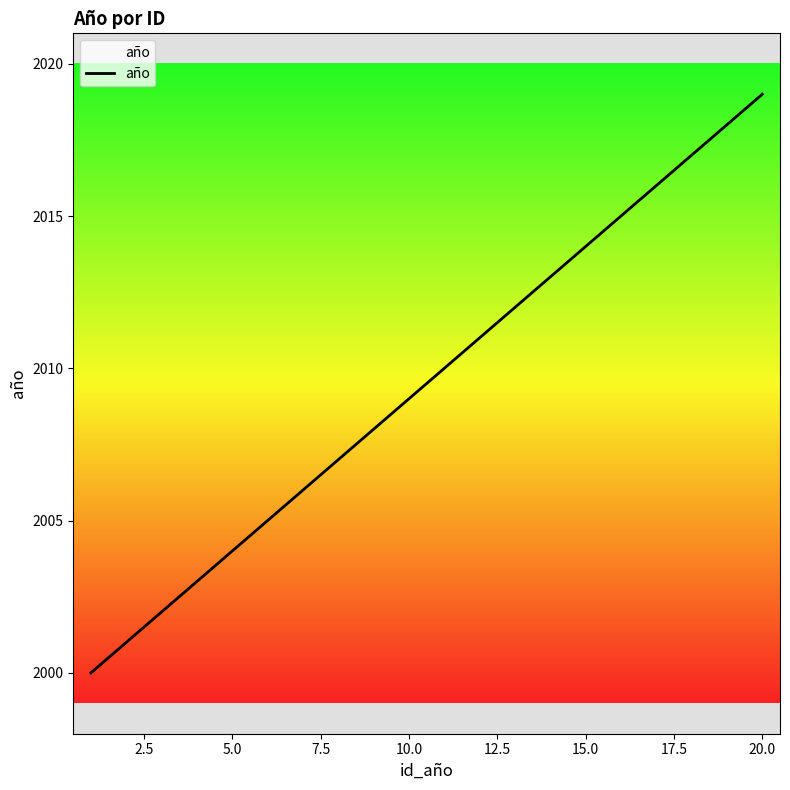

Count the number of categories in the chart.

20